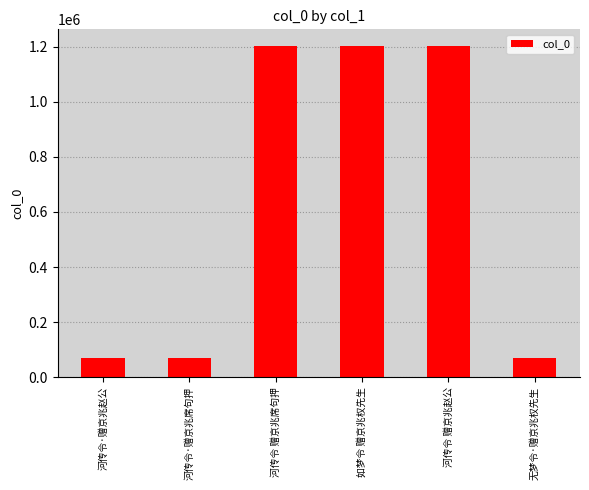

What is the label of the 4th bar from the left?

如梦令 赠京兆权先生